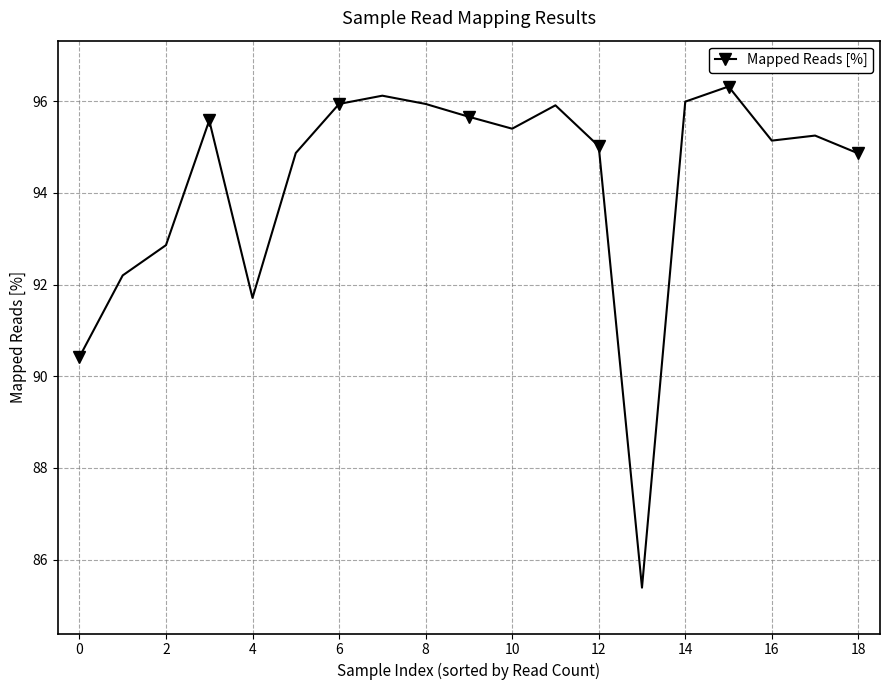

What is the value of the 17th point from the left?

95.1